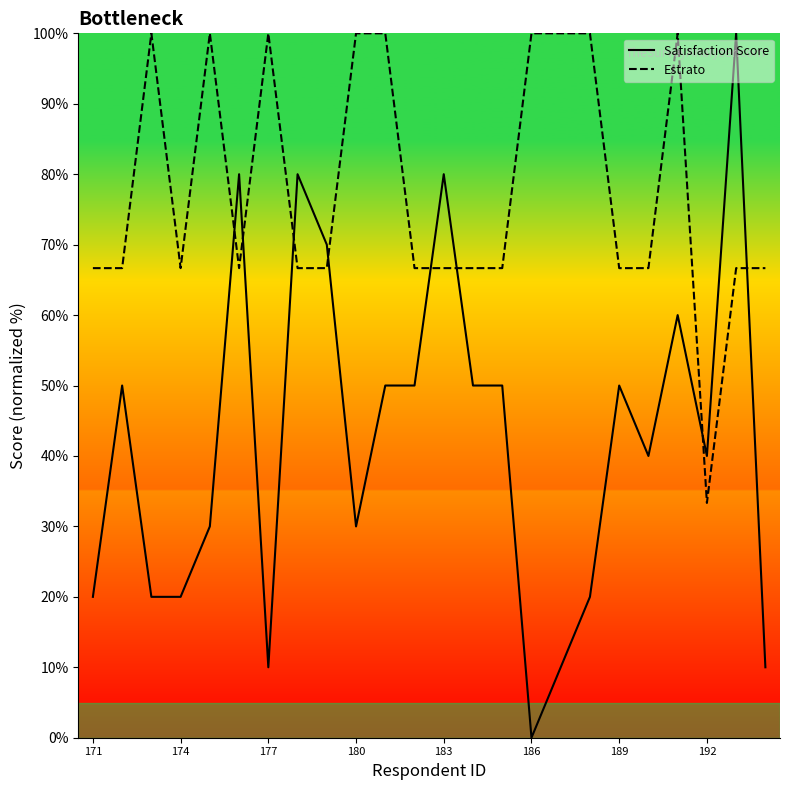

What is the minimum value for Estrato?

33.3